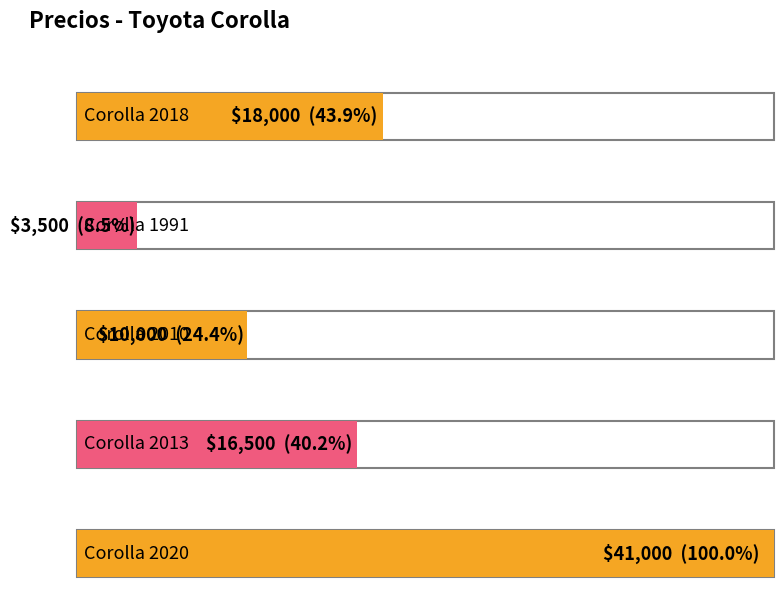

Reading left to right, extract all data points from this chart.

18000	3500	10000	16500	41000